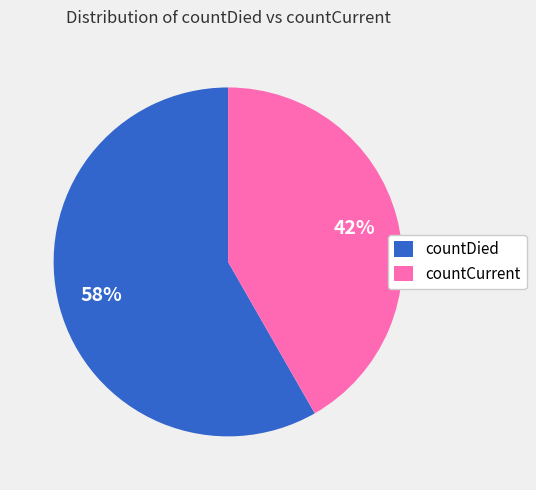

To the nearest percent, what percentage of the pie is countCurrent?

42%